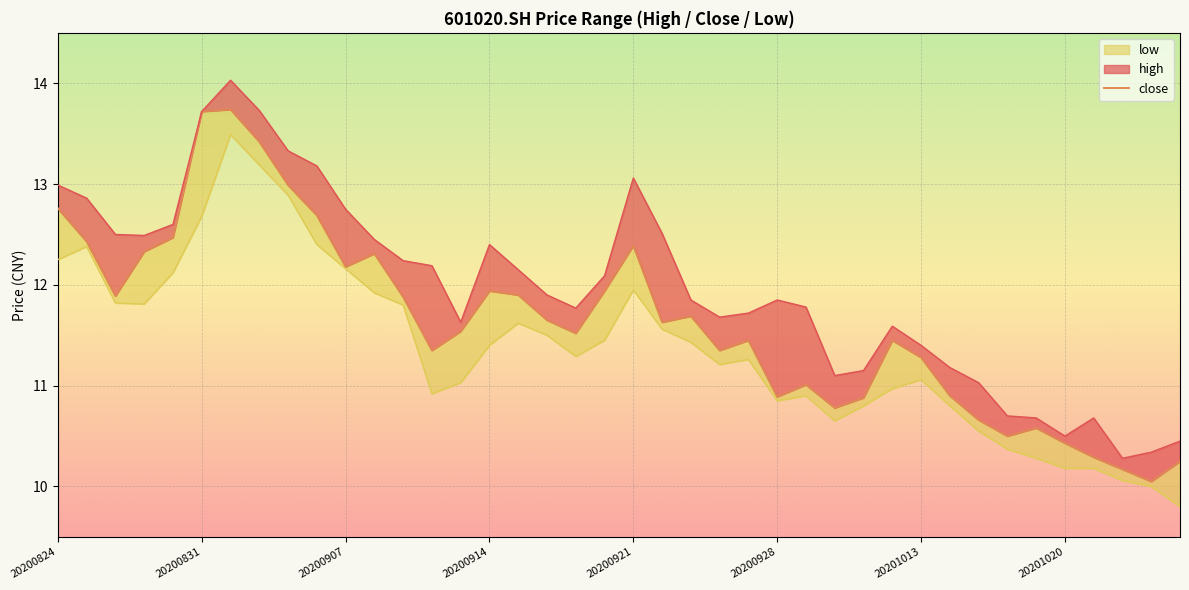

Approximately how many times larger is the value at 24 compared to 20200921?

0.9